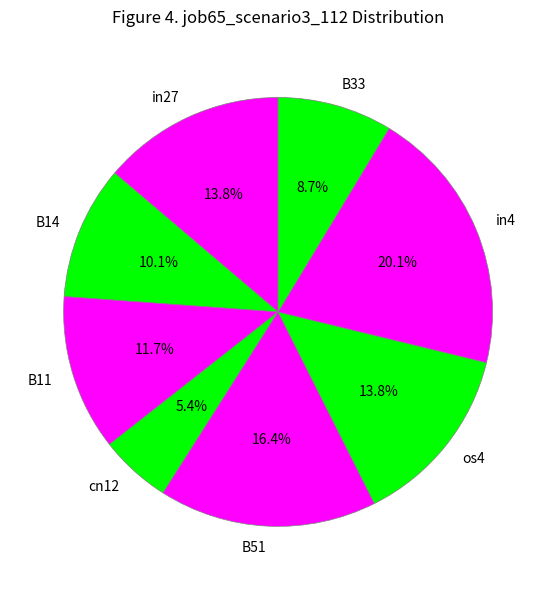

Which has a higher value, B33 or B14?

B14